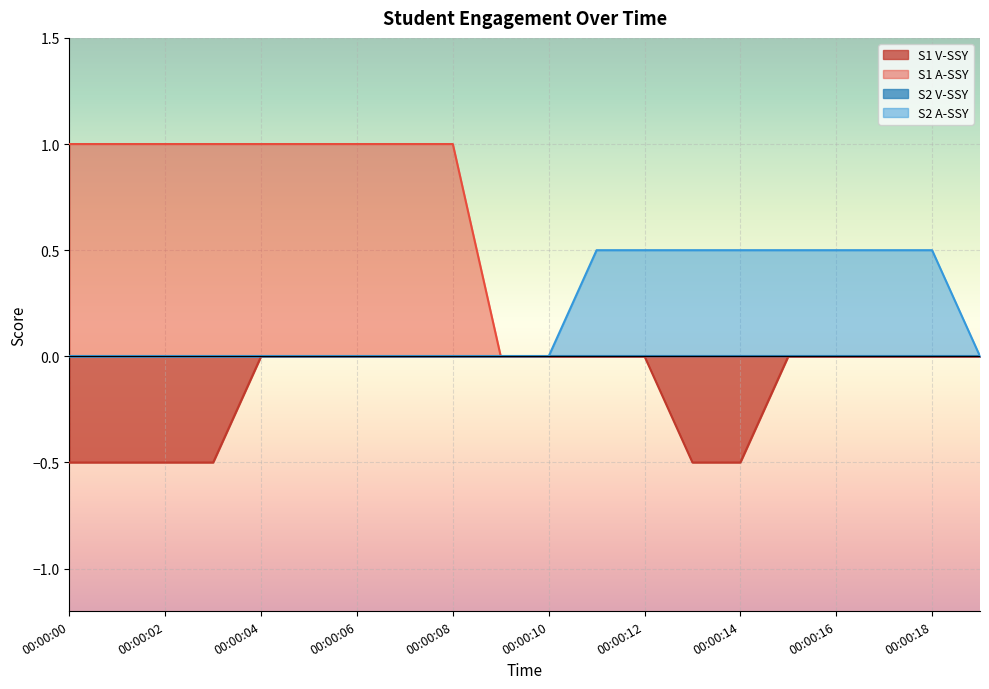

What is the difference between the S1 A-SSY values at 00:00:15 and 00:00:07?

1.0